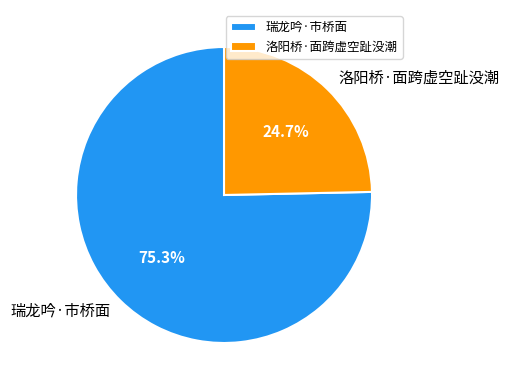

Rank the categories by value from highest to lowest.

瑞龙吟·市桥面, 洛阳桥·面跨虚空趾没潮